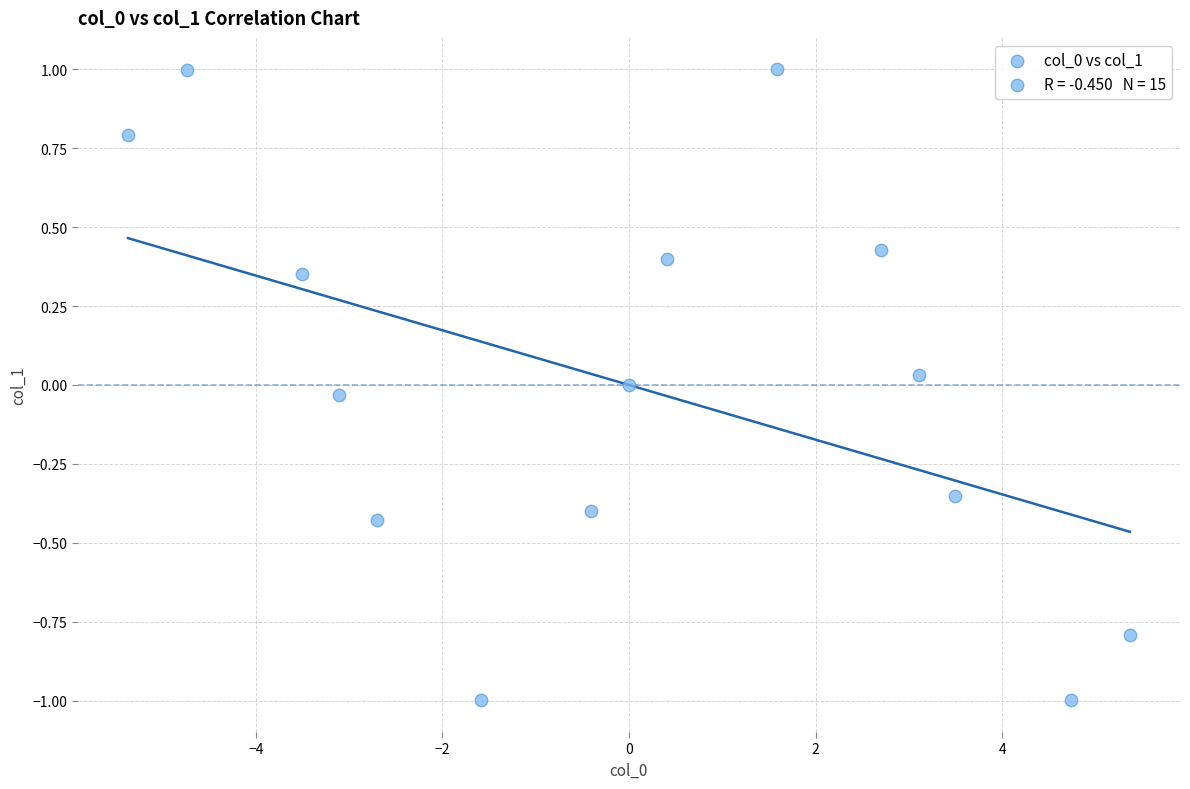

What is the range of Y values (max minus min)?

2.0